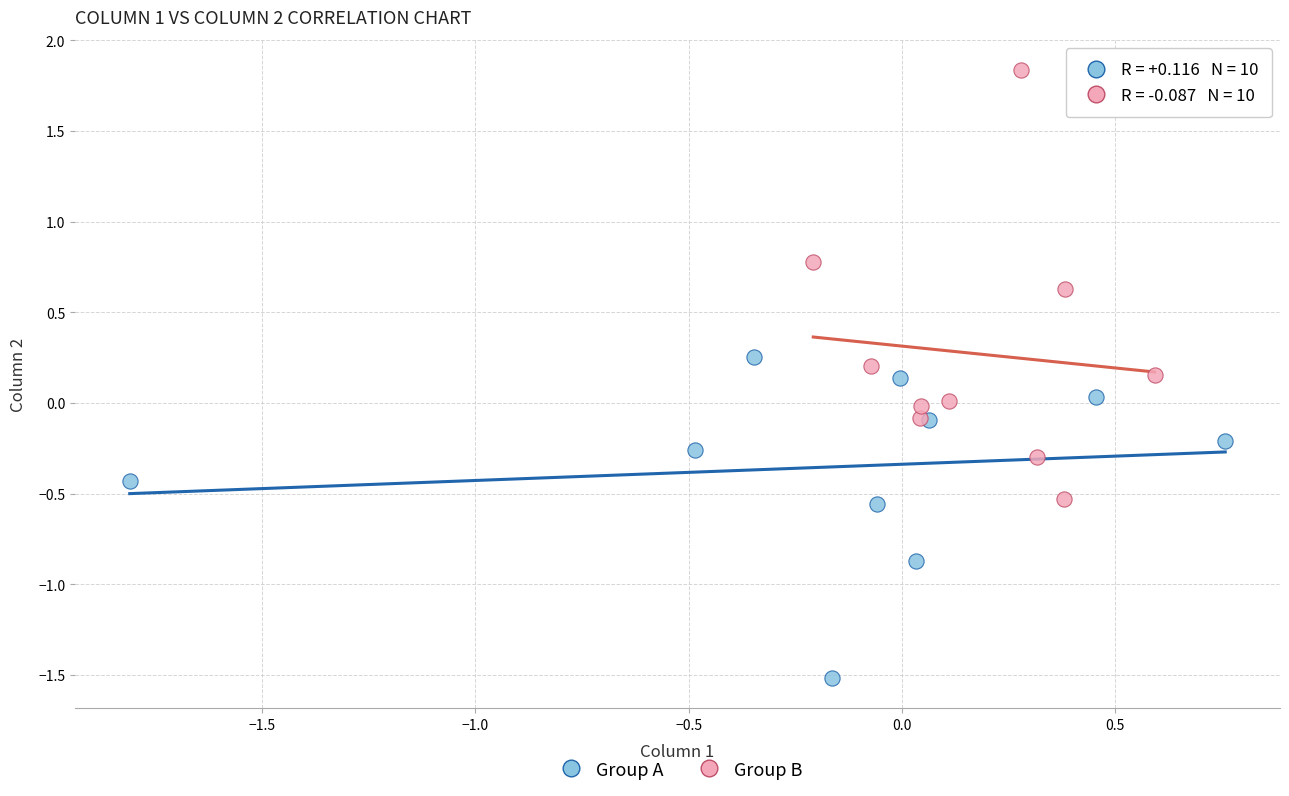

Which series reaches the maximum Y coordinate?

Group B